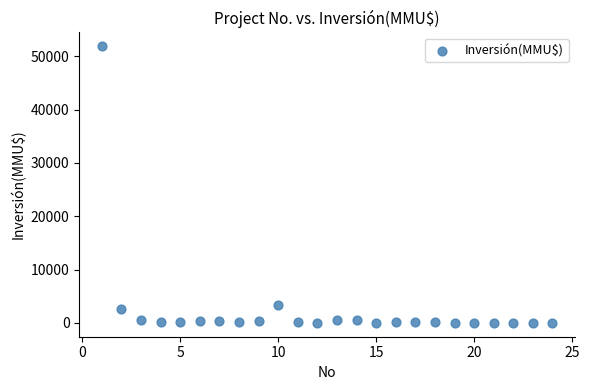

What Y value in the scatter plot is closest to 25930?

3369